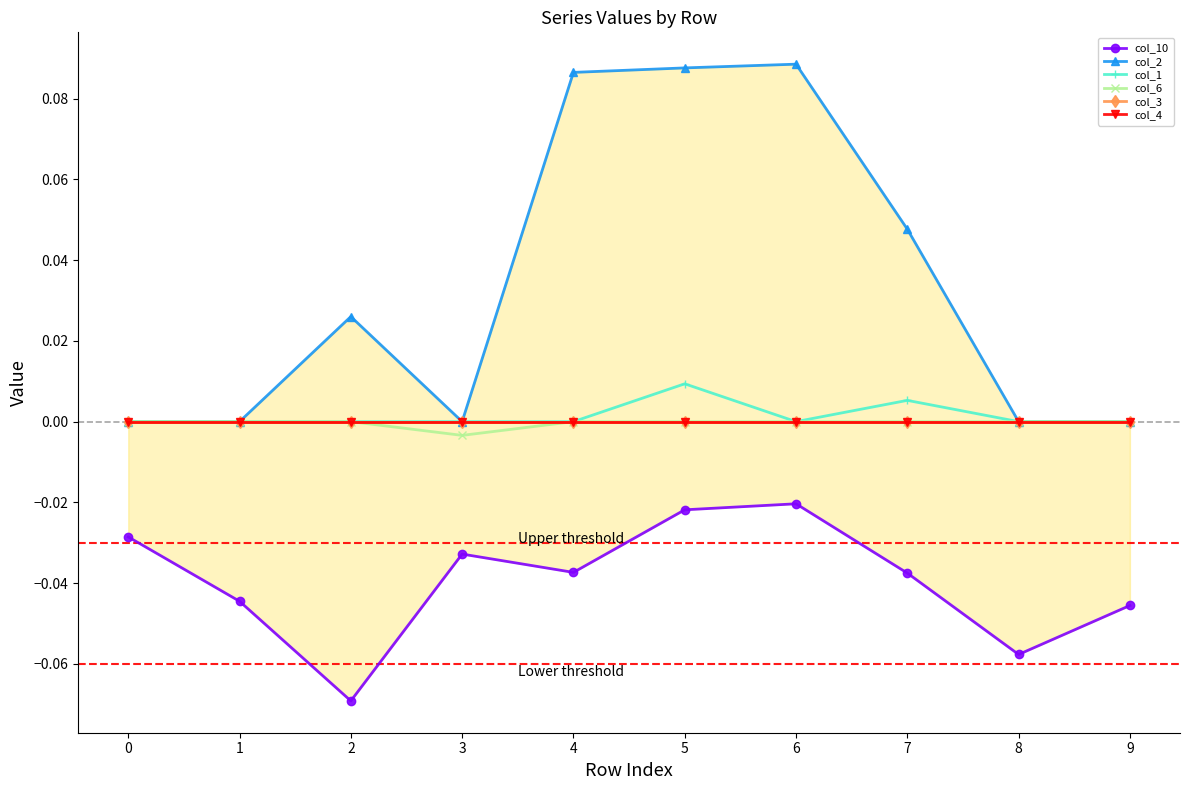

At which category is the sum across all series the highest?

5